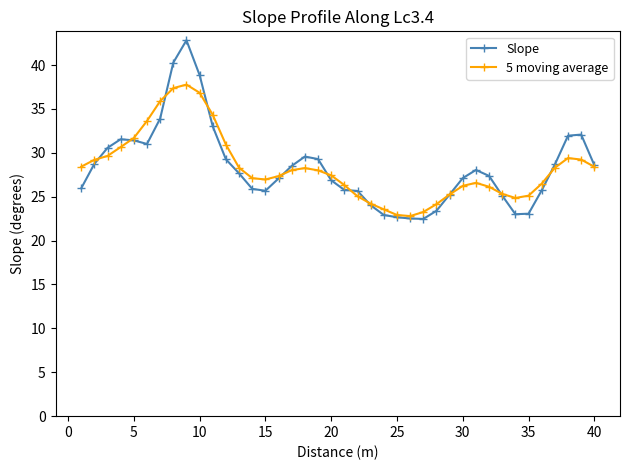

List the series in order of their peak value, highest first.

Slope, 5 moving average